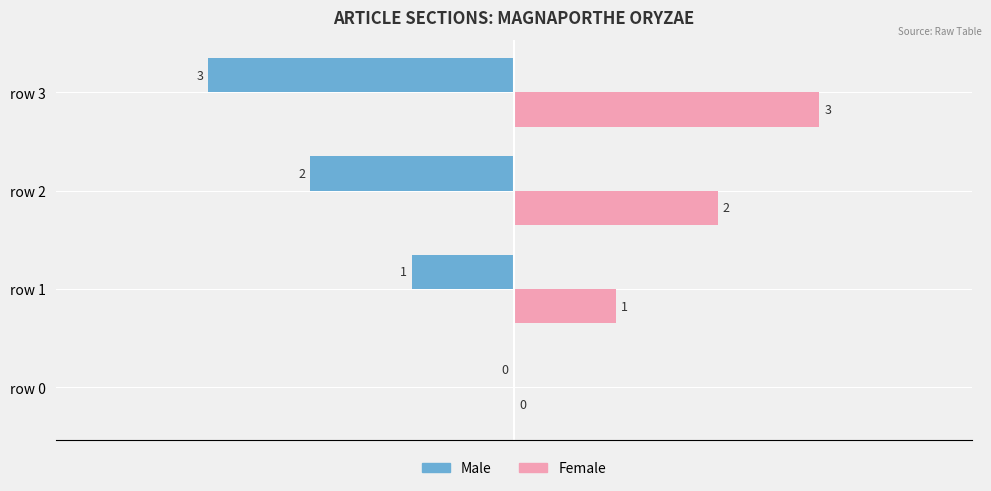

How many positive values does the Female series have?

3